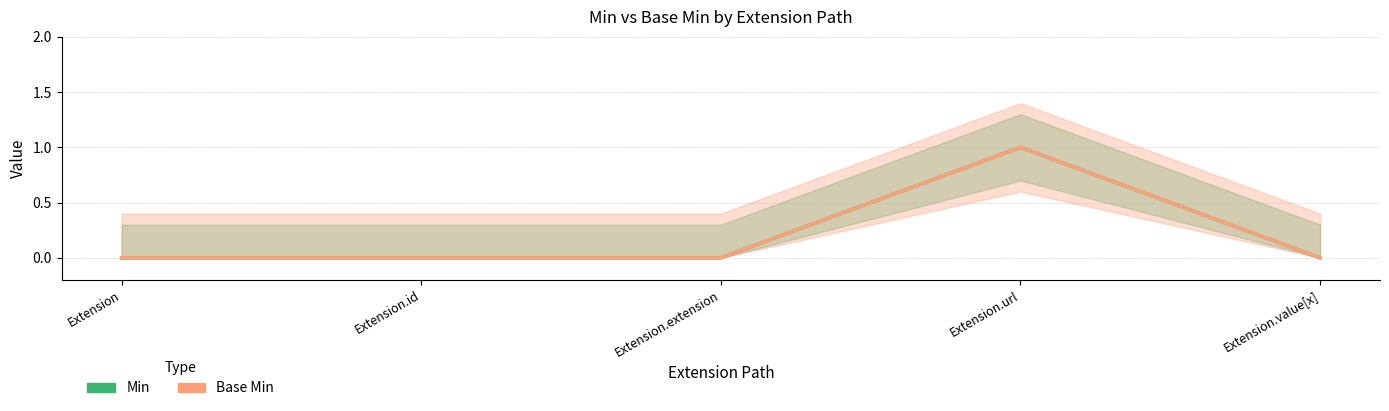

The Min series shows -1 at Extension.extension. True or false?

False